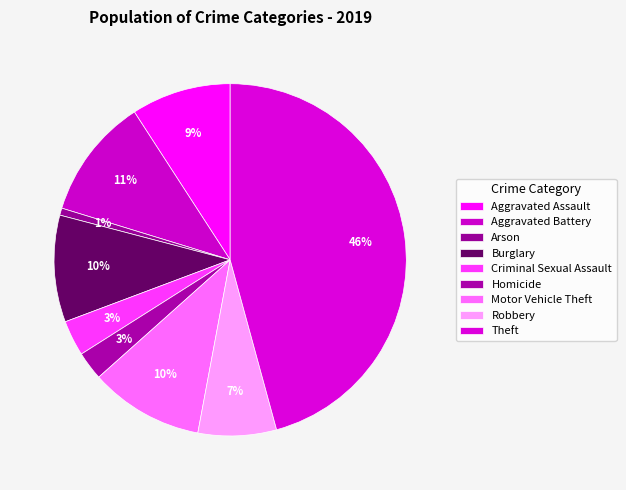

How many segments does this pie chart have?

9